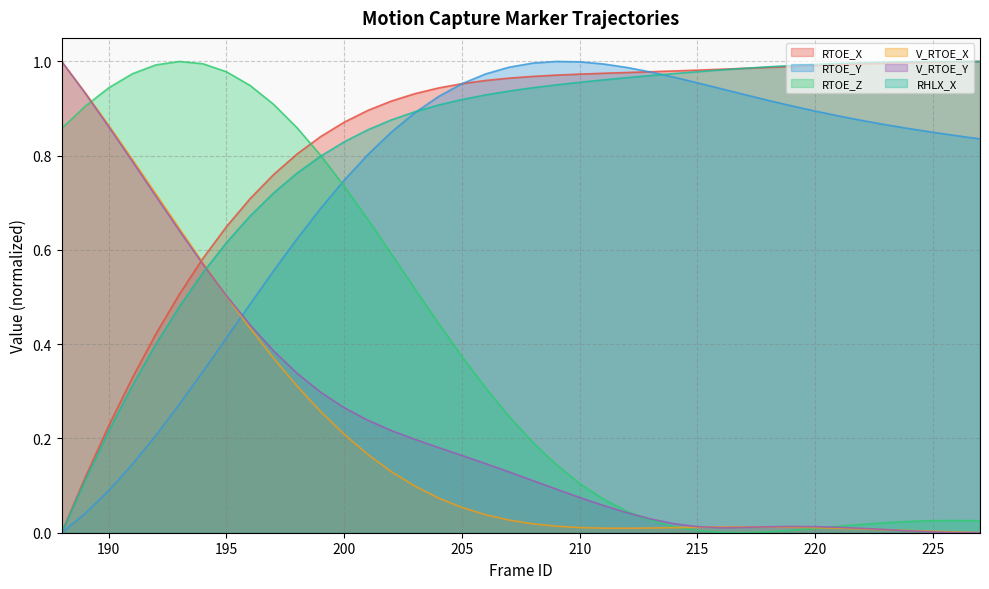

Rank the series at 214 from lowest to highest value.

V_RTOE_X, RTOE_Z, V_RTOE_Y, RTOE_Y, RHLX_X, RTOE_X